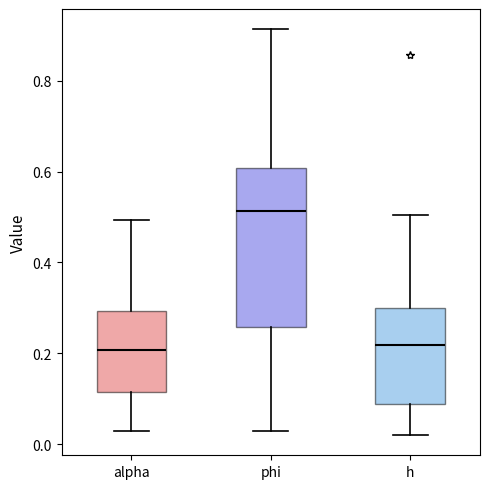

Reading left to right, transcribe this box plot: for each box, give where its median line is, the range the box spans, and where its two whiskers end, as read against the y-axis. The values are not printed on the chart, so give them approximately, as read against the axis.

alpha: median 0.20, box 0.12 to 0.30, whiskers 0.02 to 0.50
phi: median 0.52, box 0.26 to 0.60, whiskers 0.02 to 0.92
h: median 0.22, box 0.08 to 0.30, whiskers 0.02 to 0.50